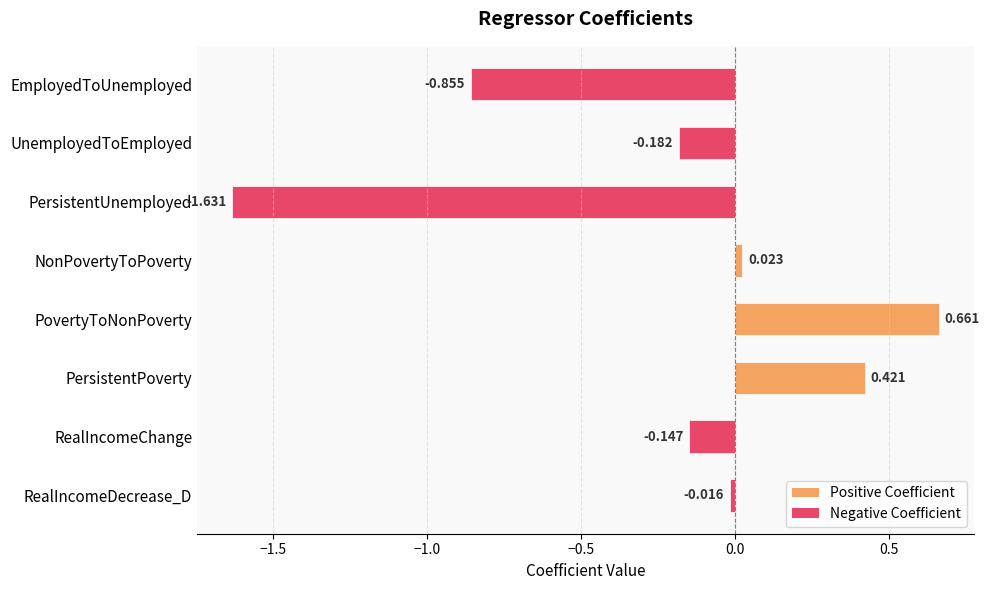

Which label corresponds to the largest value in the chart?

PovertyToNonPoverty